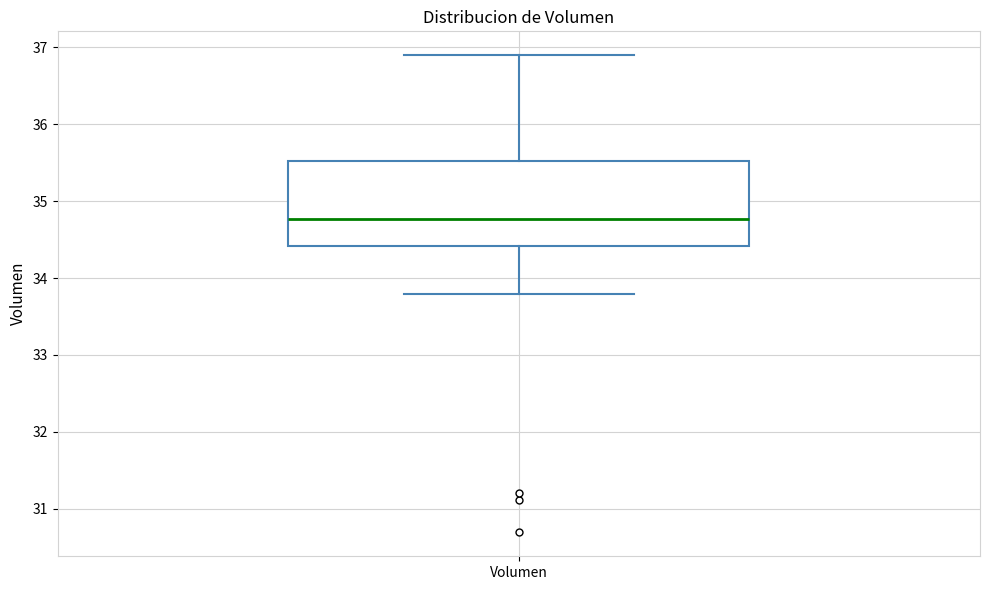

Read this box plot against the y-axis: the position of the median line, the range covered by the box, and the ends of both whiskers. The values are not printed on the chart, so give them approximately, as read against the axis.

median 34.8, box 34.4 to 35.5, whiskers 33.8 to 36.9